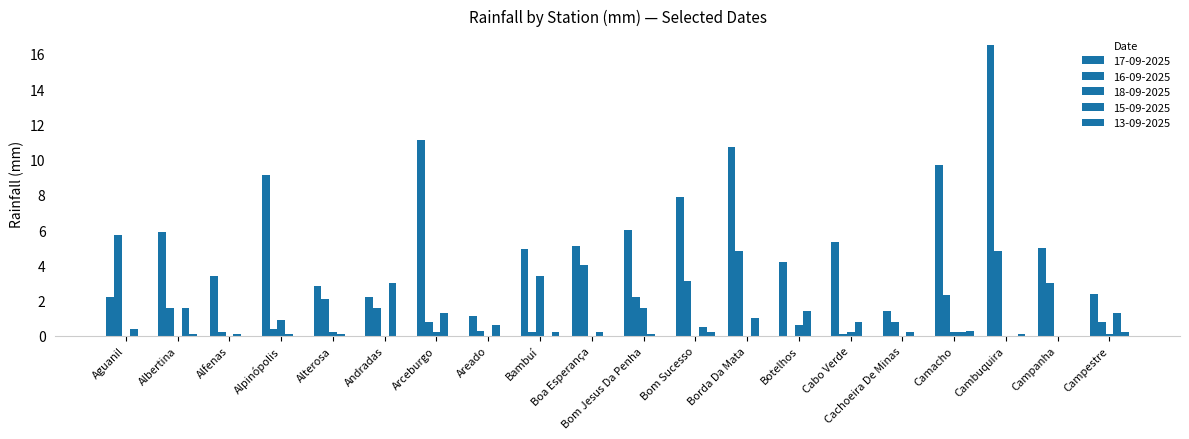

Count the number of categories in the chart.

20